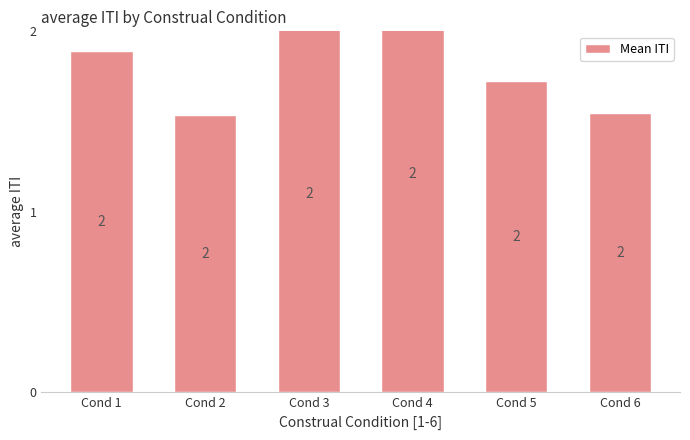

List the labels in order of value, largest first.

Cond 4, Cond 3, Cond 1, Cond 5, Cond 6, Cond 2